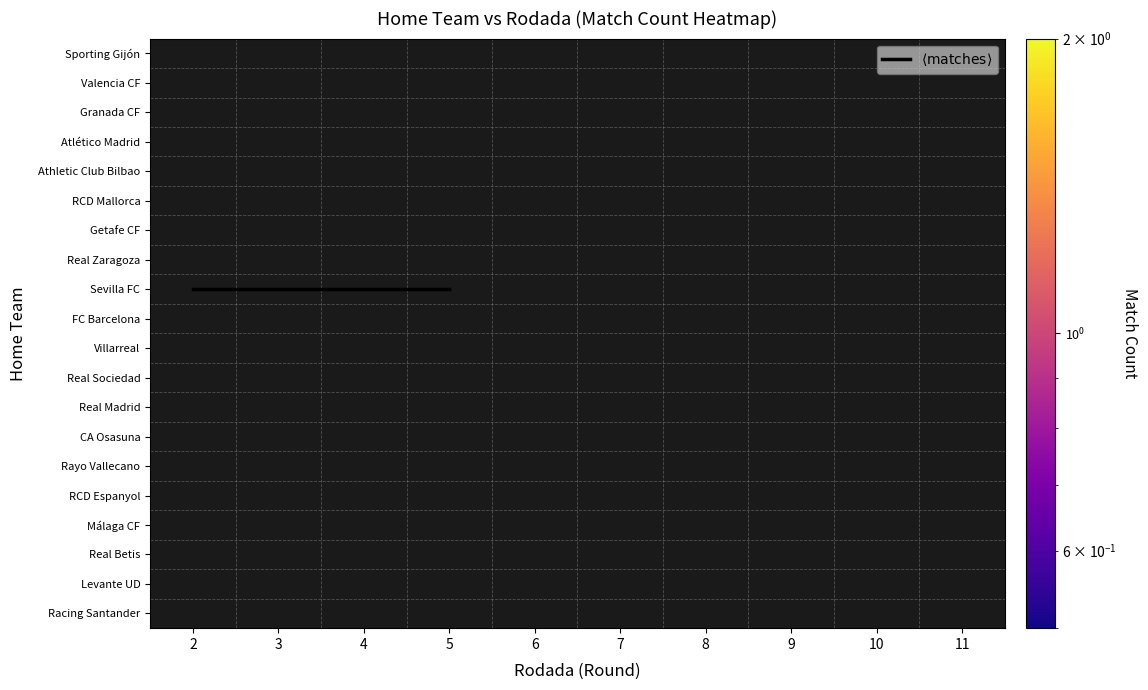

Which series has the largest range (max minus min)?

$\langle \mathrm{matches} \rangle$